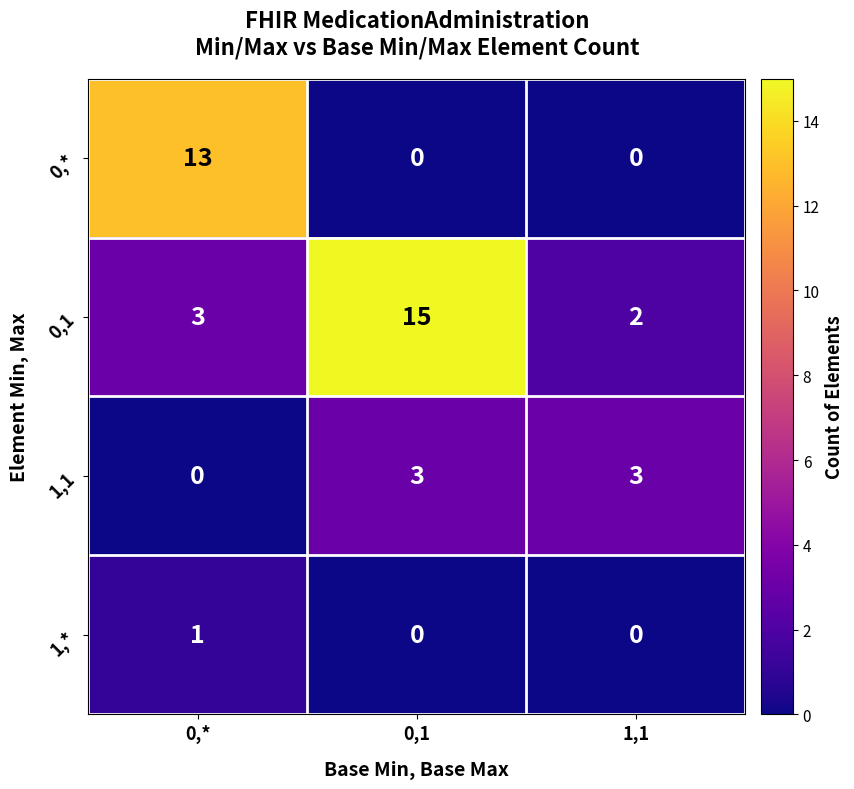

What is the spread (max minus min) of values at 0,1?

15